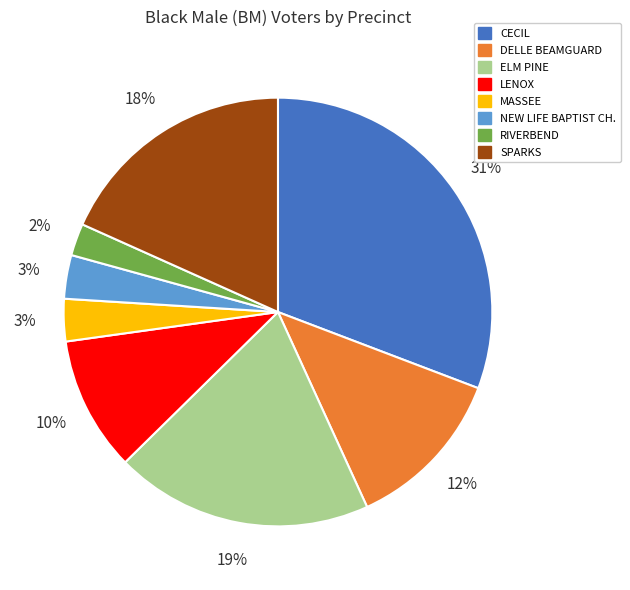

Count the number of slices in the pie.

8